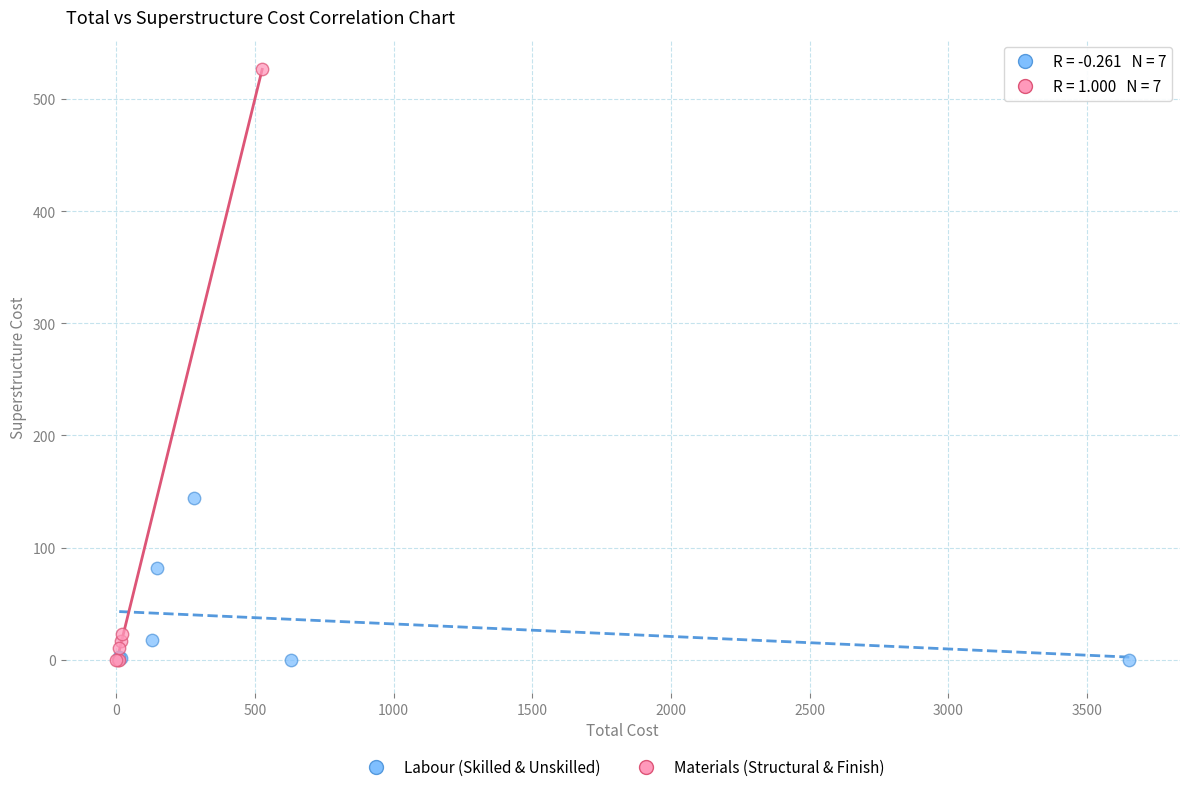

Which series has the largest Y range (max minus min)?

Materials (Structural & Finish)